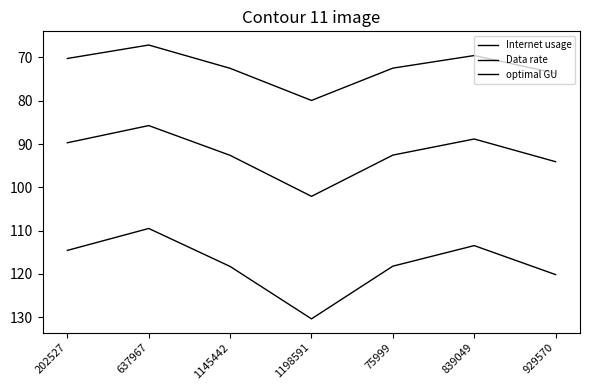

True or false: Internet usage and Data rate cross at least once.

False